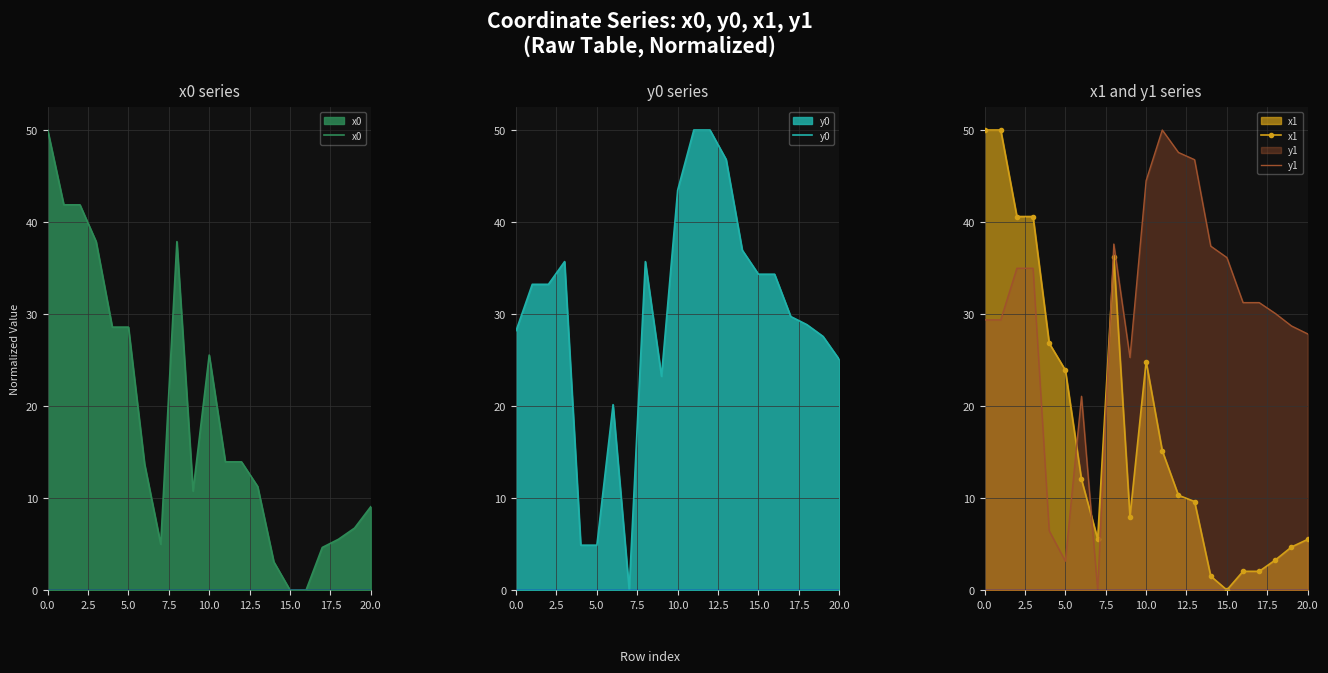

What is the highest value of the y1 series?

50.0